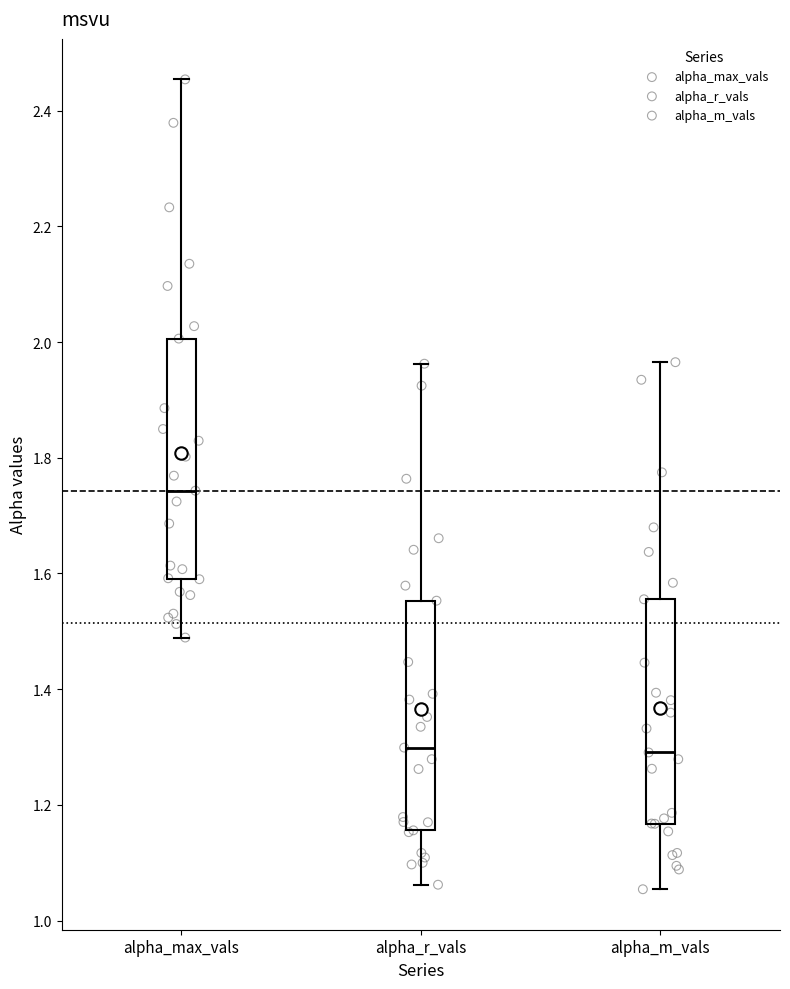

Reading left to right, read every box against the y-axis: the position of its median line, the range the box covers, and the ends of its whiskers. The values are not printed on the chart, so give them approximately, as read against the axis.

alpha_max_vals: median 1.74, box 1.60 to 2.00, whiskers 1.48 to 2.46
alpha_r_vals: median 1.30, box 1.16 to 1.56, whiskers 1.06 to 1.96
alpha_m_vals: median 1.30, box 1.16 to 1.56, whiskers 1.06 to 1.96